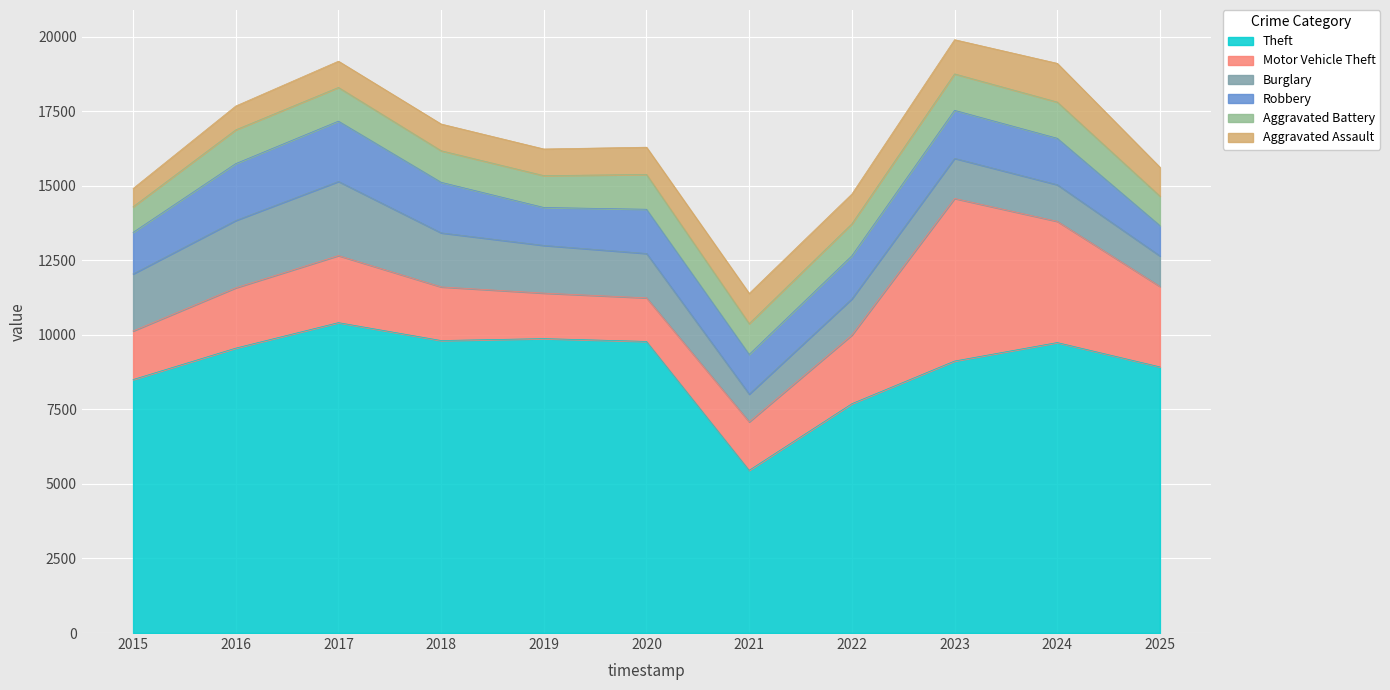

Rank the categories by Burglary value from lowest to highest.

2021, 2025, 2022, 2024, 2023, 2020, 2019, 2018, 2015, 2016, 2017